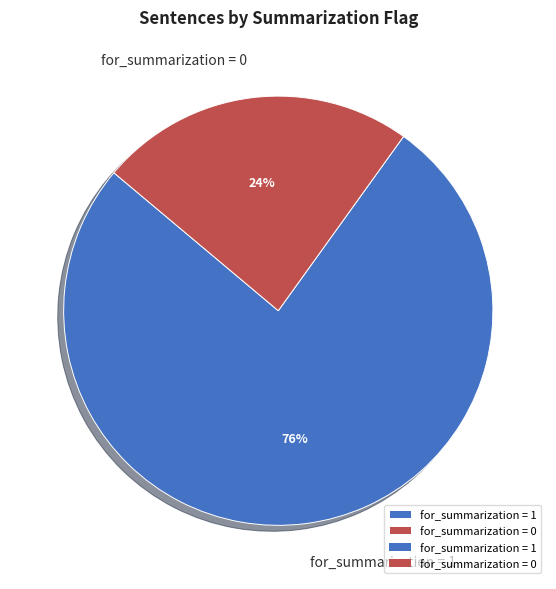

How many slices are in this pie chart?

2